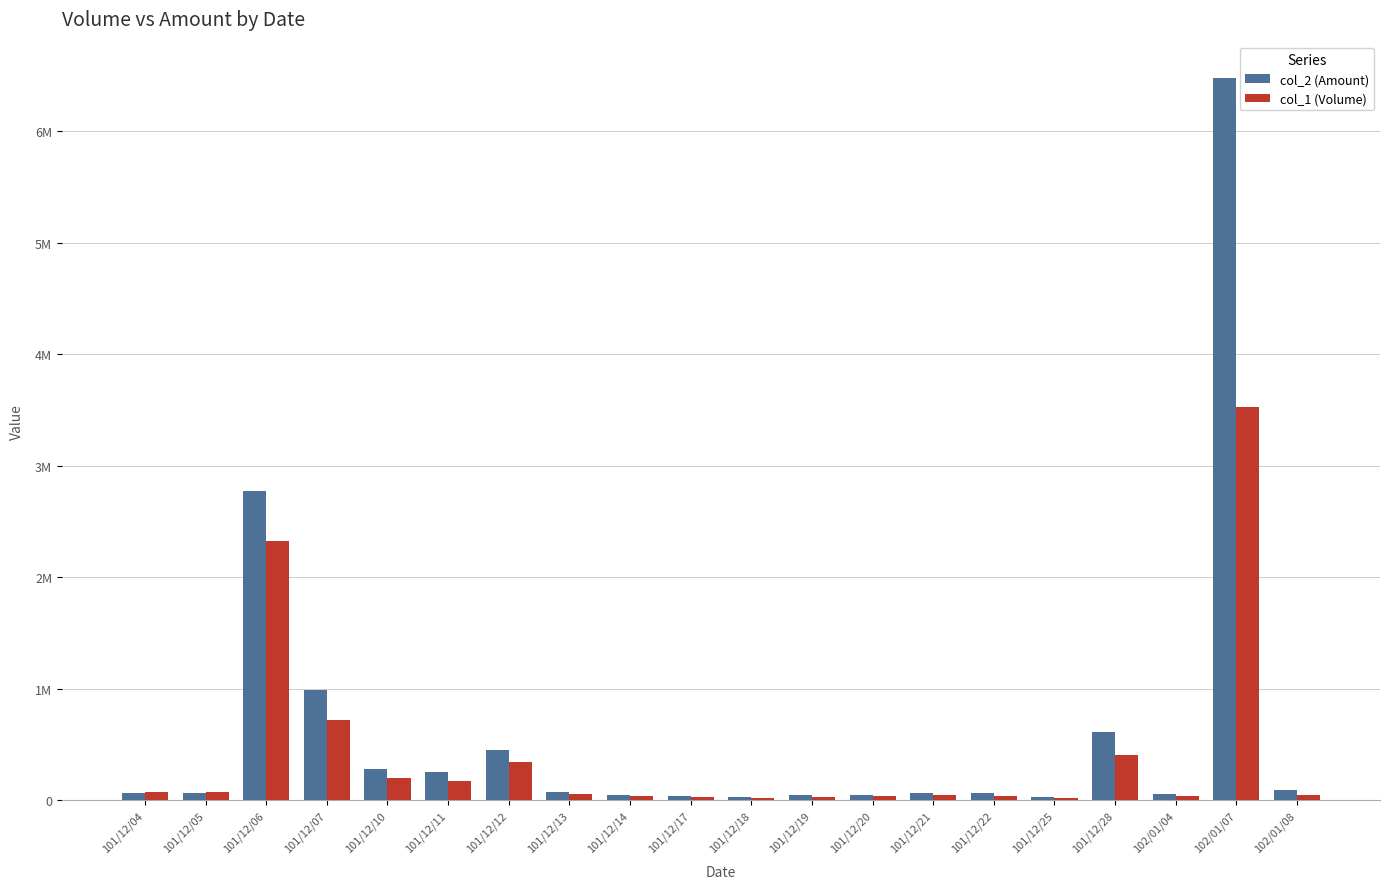

What are all the series names shown in the legend?

col_2 (Amount), col_1 (Volume)